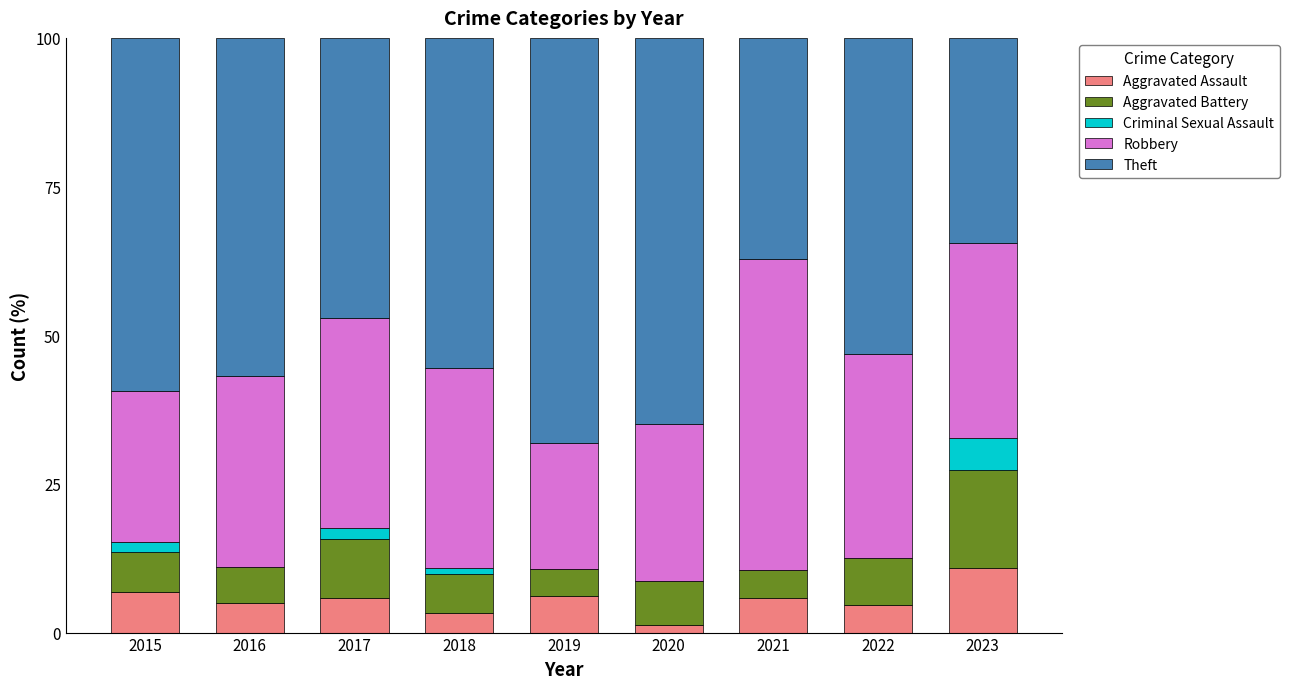

The value of Aggravated Assault at 2018 is 3.3. True or false?

True